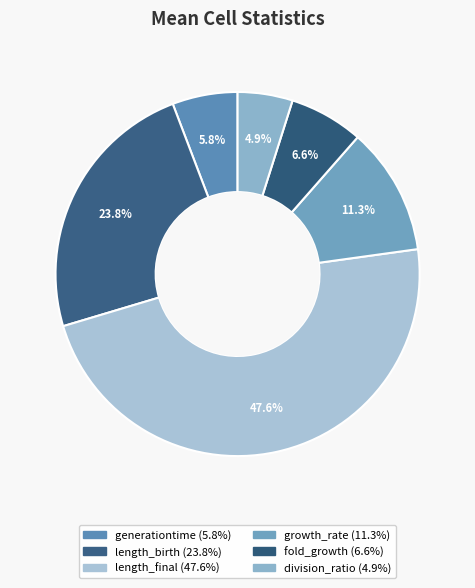

Rank the categories by value from lowest to highest.

division_ratio, generationtime, fold_growth, growth_rate, length_birth, length_final